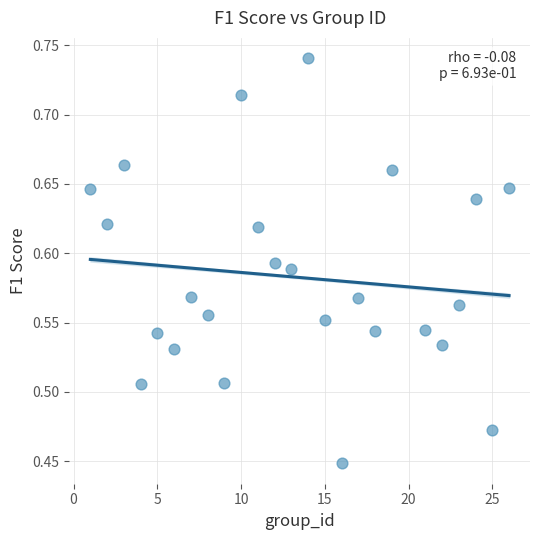

What is the range of Y values (max minus min)?

0.3